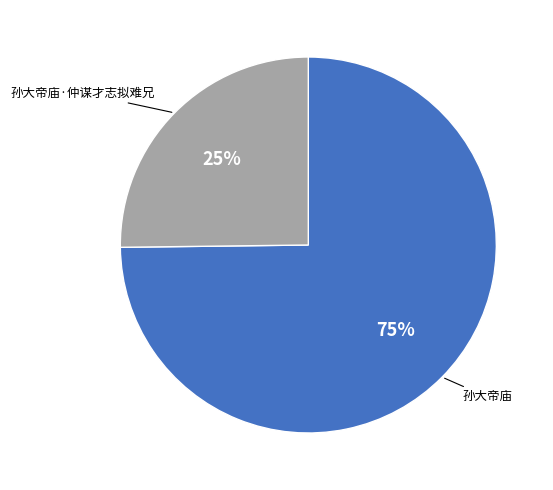

To the nearest percent, what is the difference between the largest and smallest slice percentages?

50%